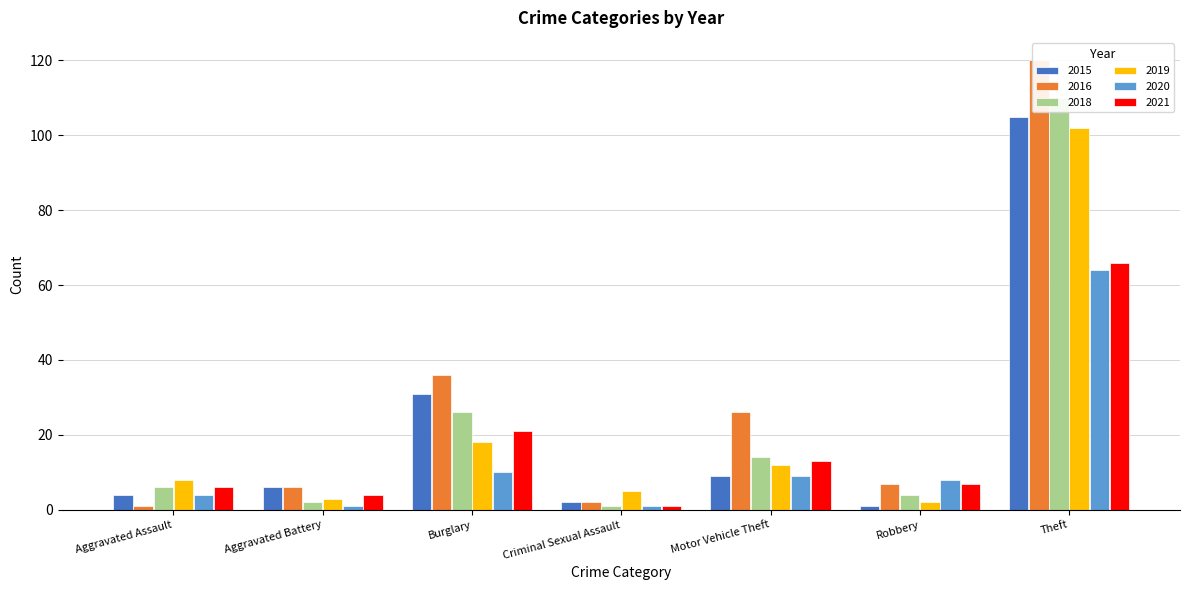

Which series has the largest range (max minus min)?

2016